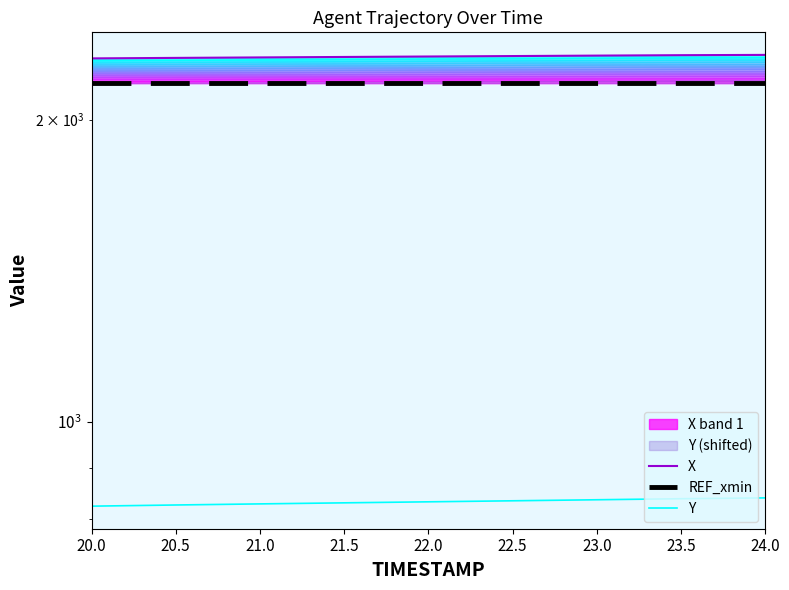

True or false: REF_xmin has more than 0 points higher than both neighbors.

False